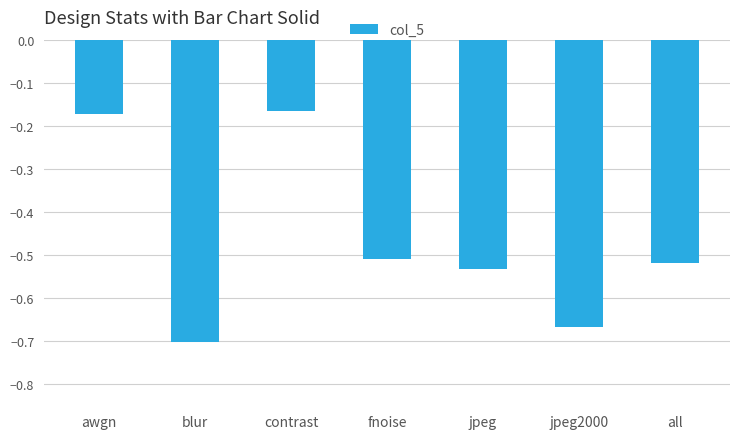

What position from the right is awgn?

7